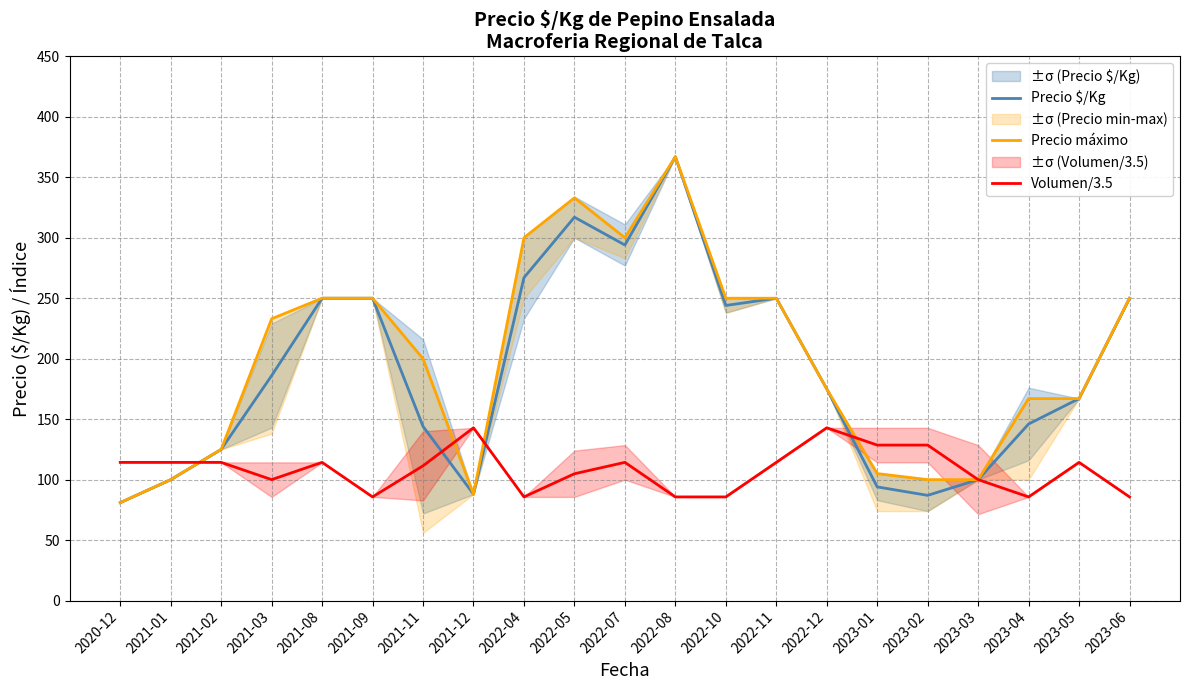

The Precio $/Kg series shows 132.4 at 2020-12. True or false?

False